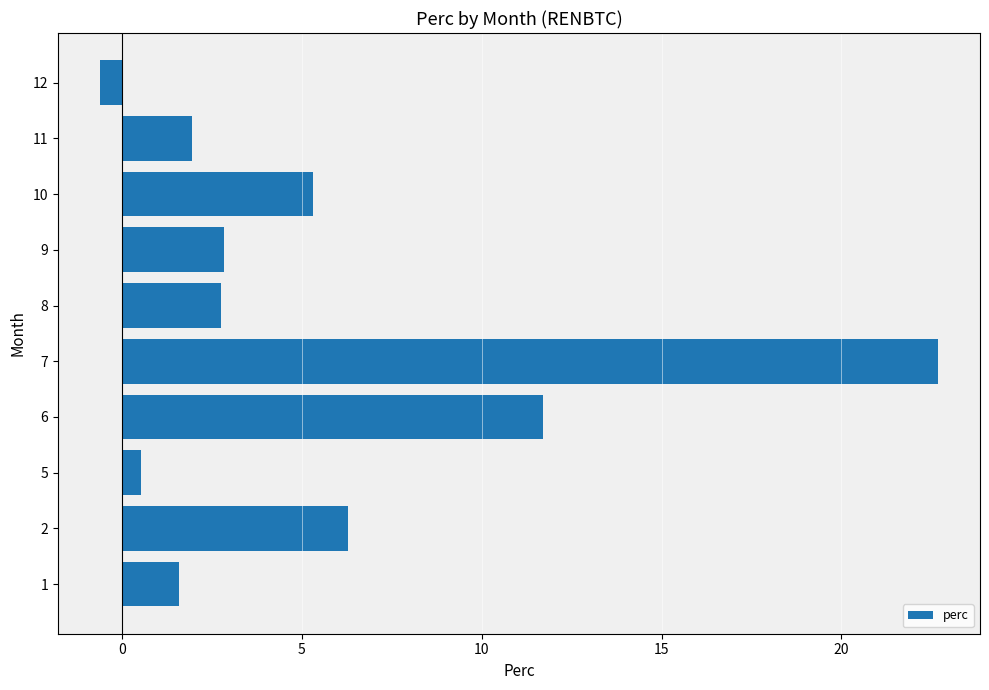

What is the difference between the values at 12 and 5?

1.1